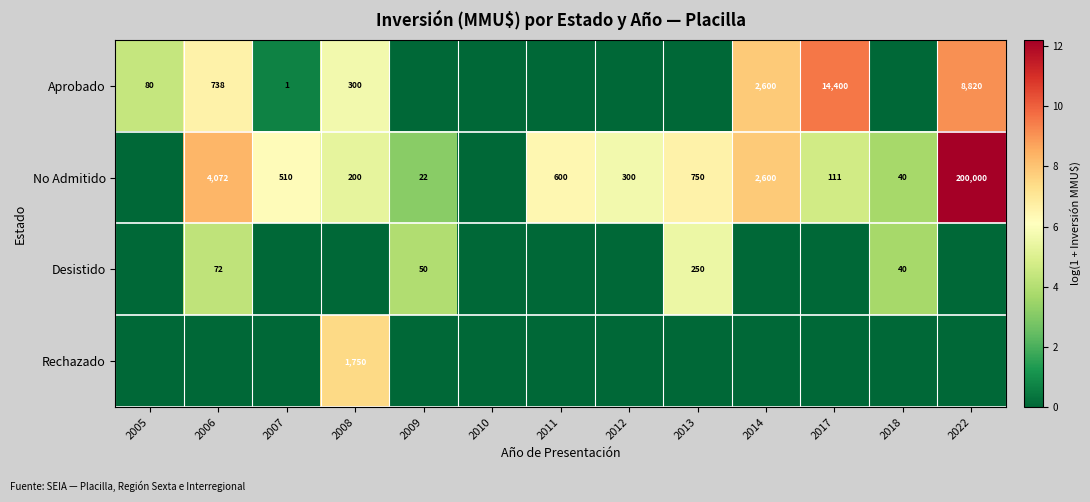

What is the sum of the Aprobado values at 2007 and 2014?

2601